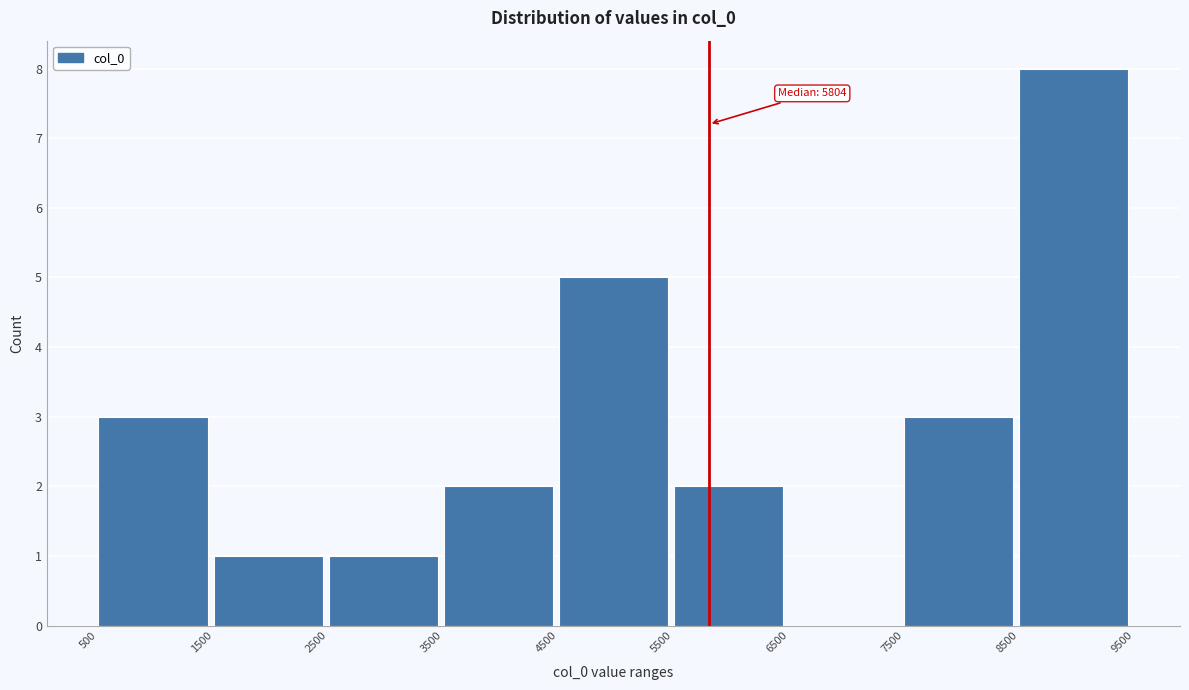

Which range on the x-axis has the tallest bar?

8500 to 9500